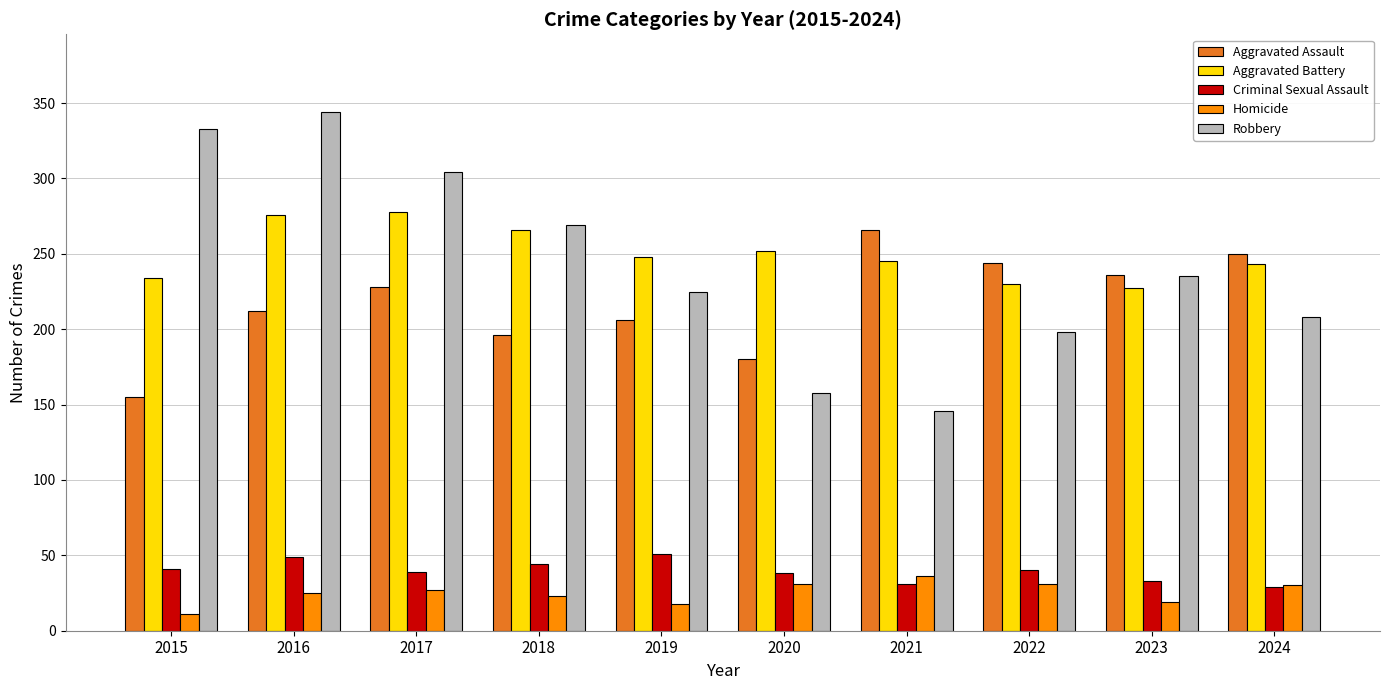

Rank the series by their maximum value, from highest to lowest.

Robbery, Aggravated Battery, Aggravated Assault, Criminal Sexual Assault, Homicide